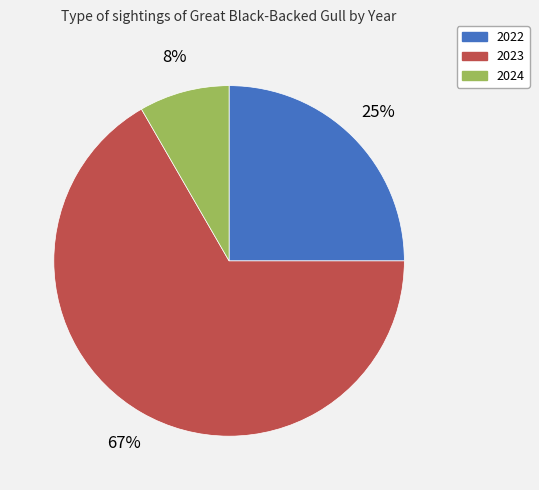

What percentage is the 2024 slice, to the nearest percent?

8%